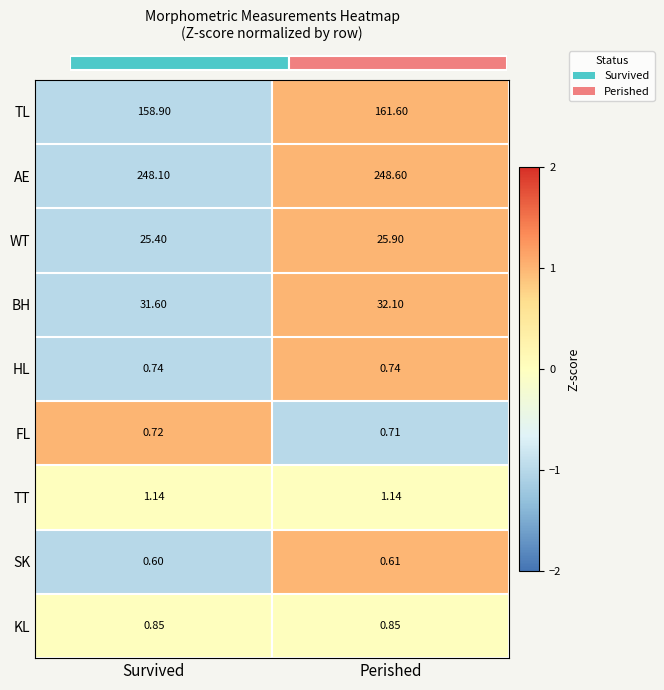

Is the value of KL at Survived greater than the value of AE at Perished?

No